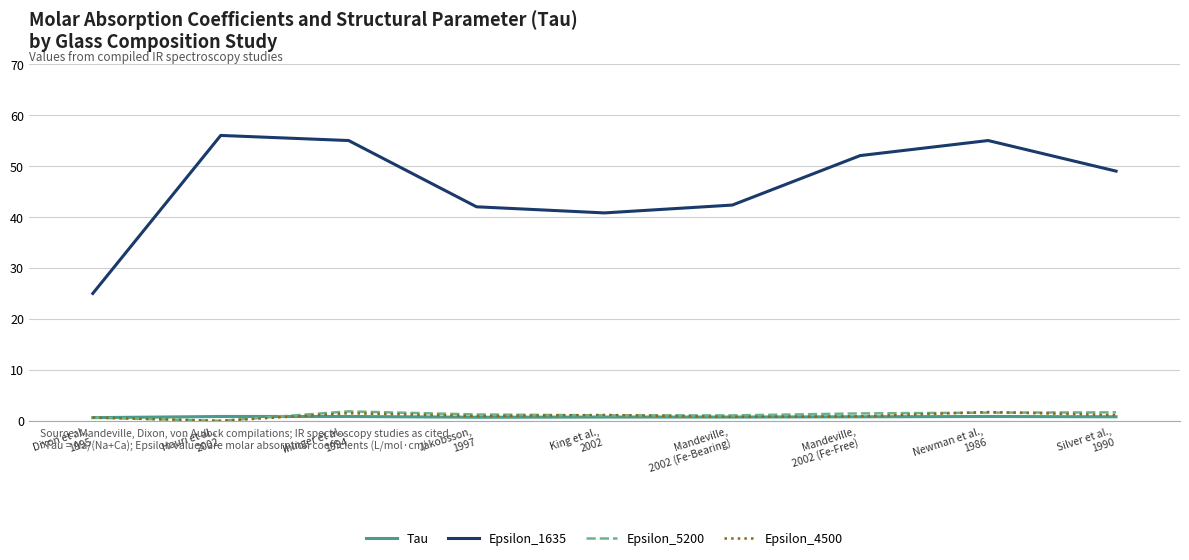

Is it true that Tau equals 0.9 at Hauri et al.,
2002?

True